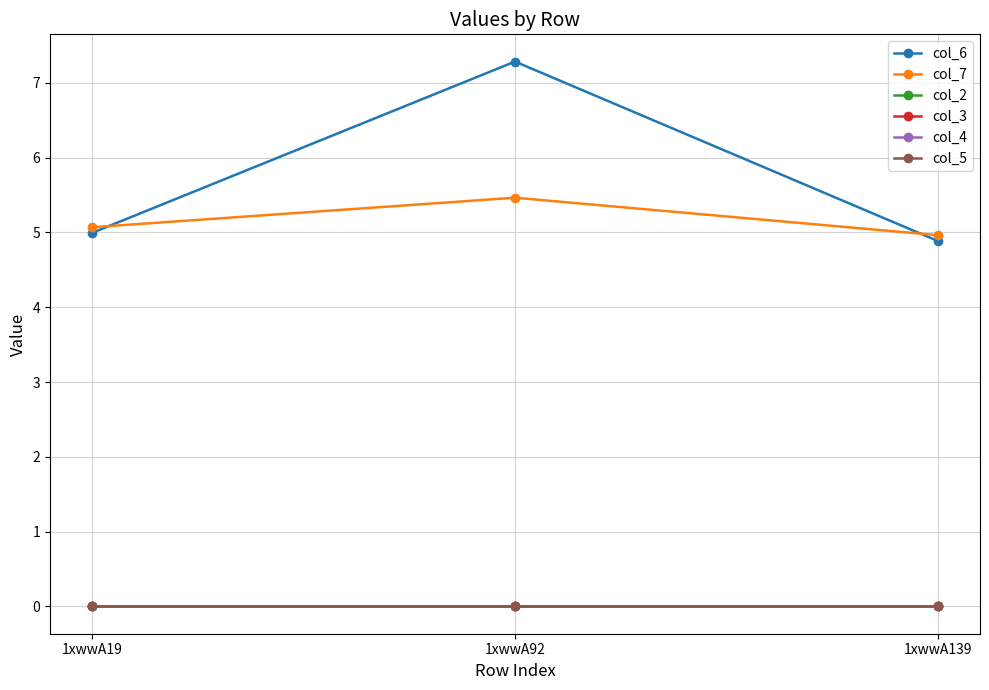

Reading left to right, list all the values displayed in this chart.

col_6: 5.0	7.3	4.9
col_7: 5.1	5.5	5.0
col_2: 0.0	0.0	0.0
col_3: 0.0	0.0	0.0
col_4: 0.0	0.0	0.0
col_5: 0.0	0.0	0.0